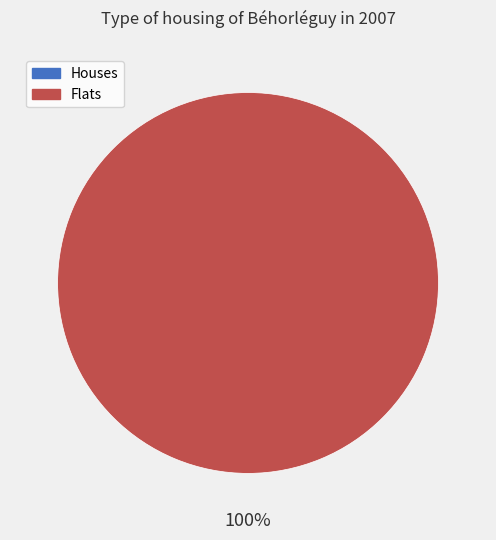

To the nearest percent, what is the difference between the 1 and 0 slice percentages?

100%